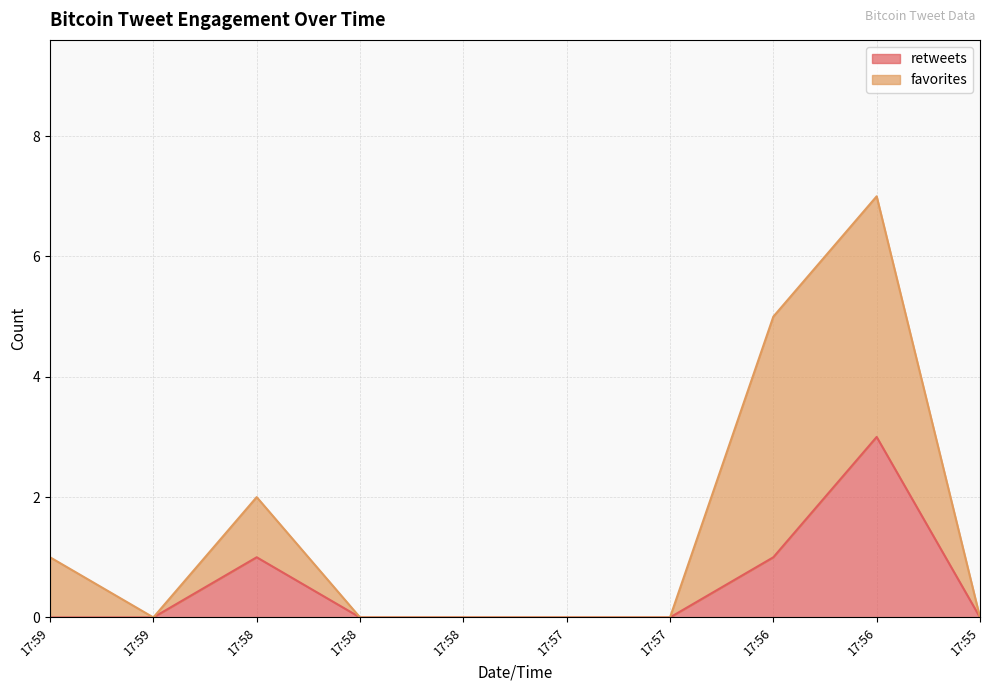

List the labels in order of value, largest first.

17:56, 17:58, 17:56, 17:59, 17:59, 17:58, 17:58, 17:57, 17:57, 17:55